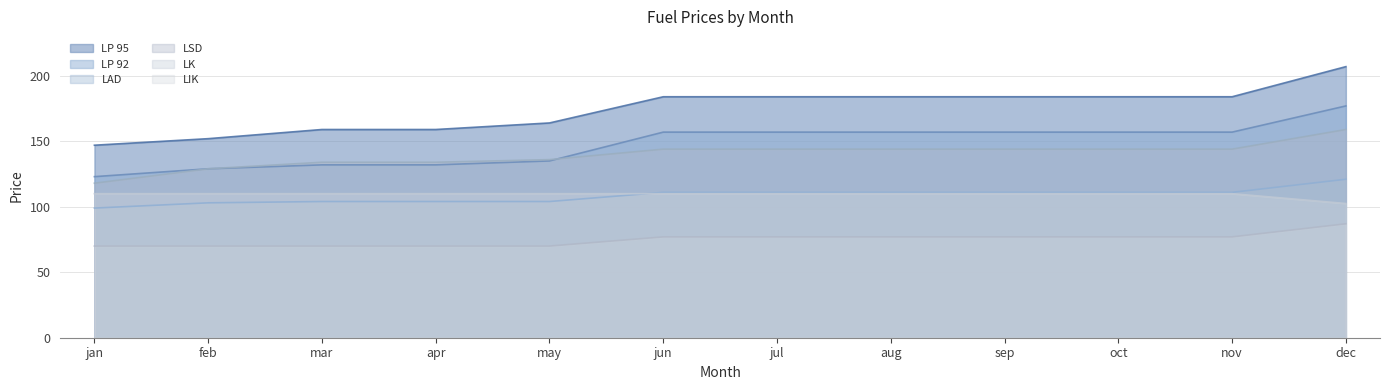

Does the chart display data point markers on the line(s)?

No